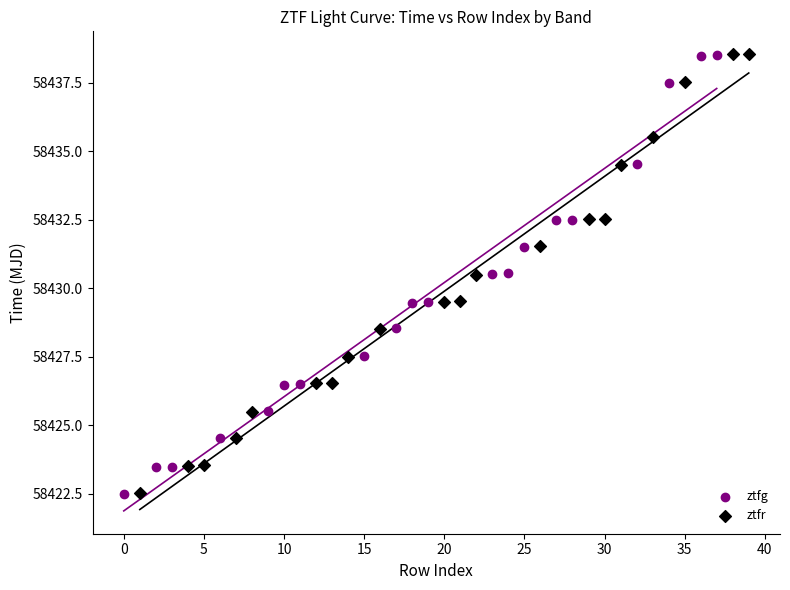

Which series has the widest spread of Y values?

ztfr